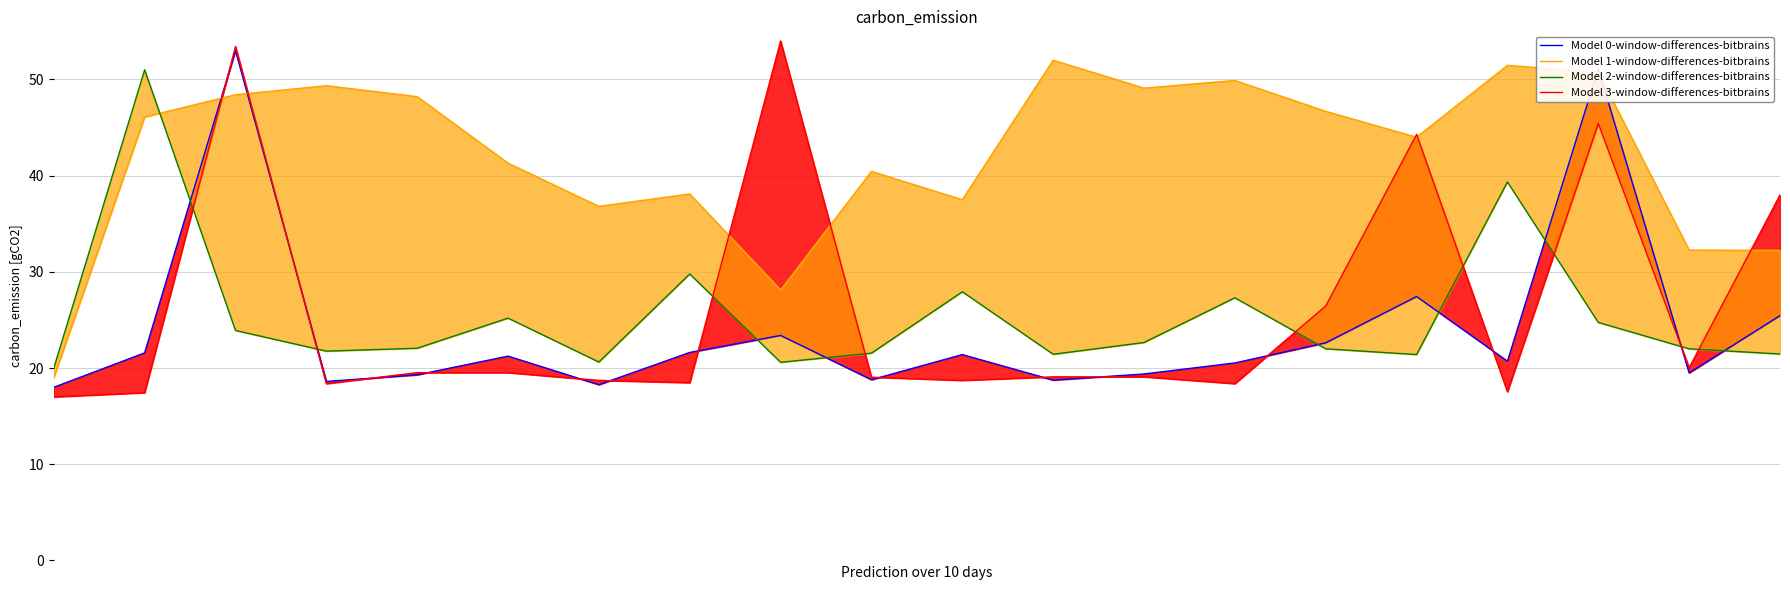

At which label is Model 0-window-differences-bitbrains closest to 35?

15